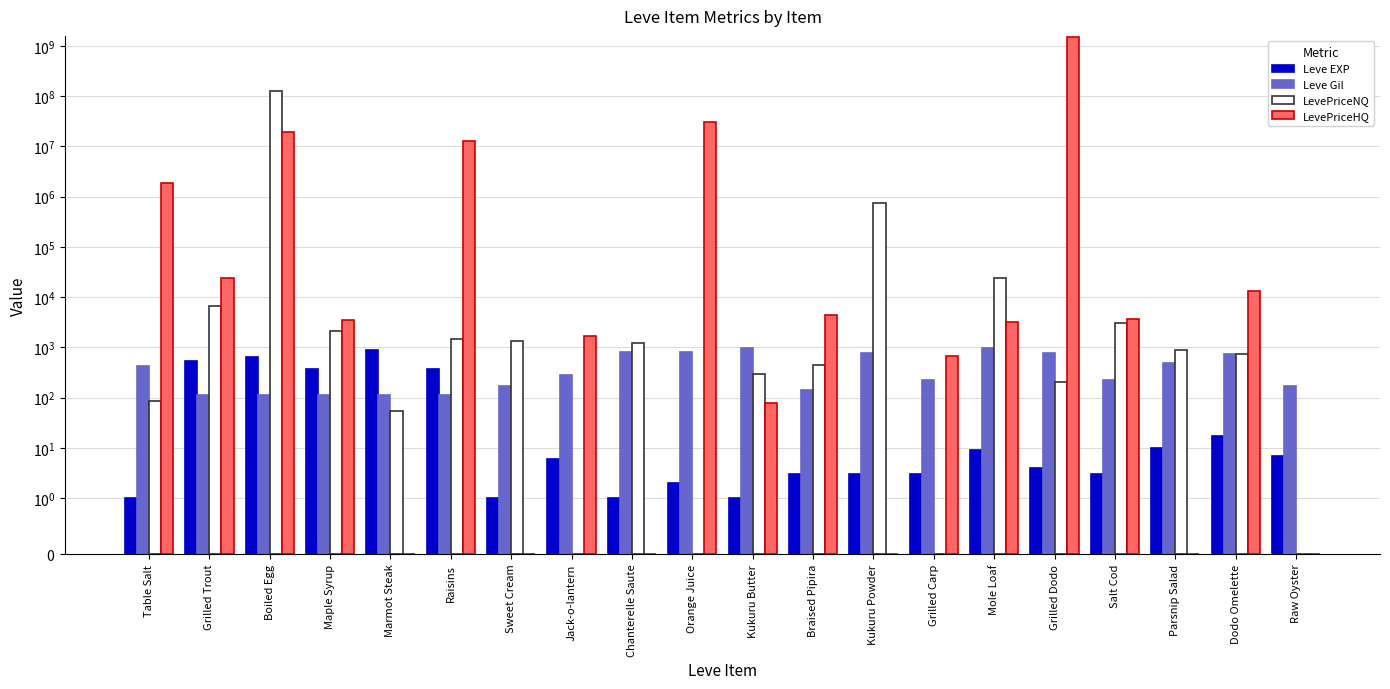

At which category is the sum across all series the highest?

Grilled Dodo